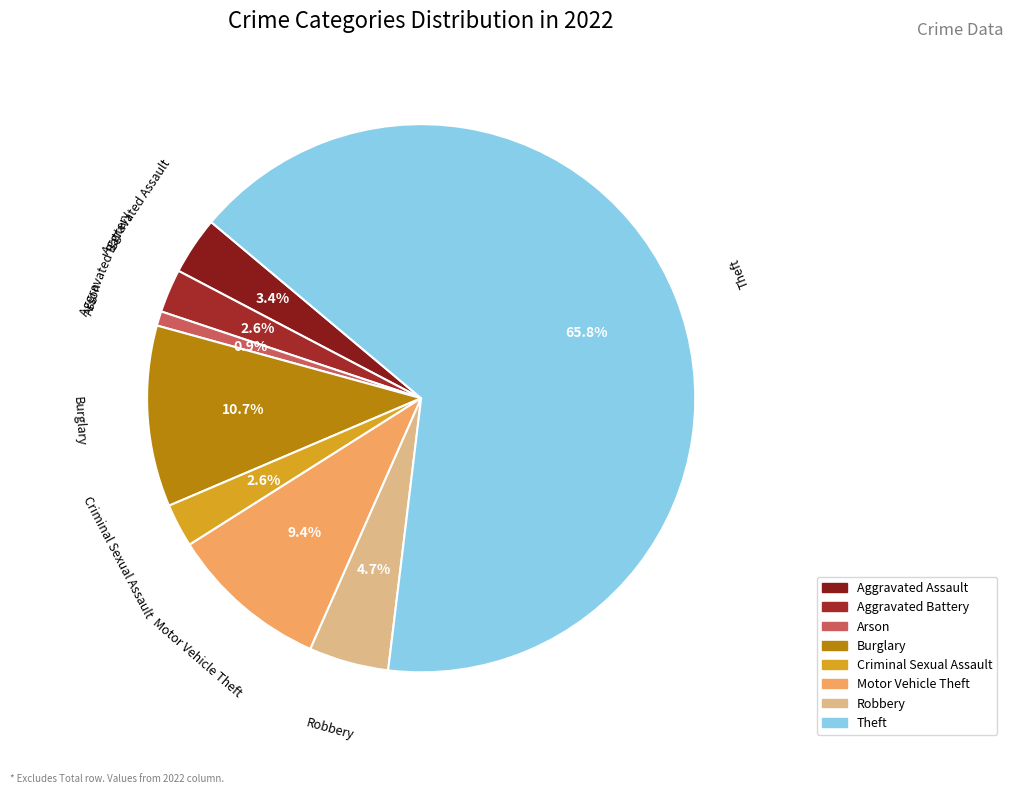

Between Robbery and Criminal Sexual Assault, which is larger?

Robbery